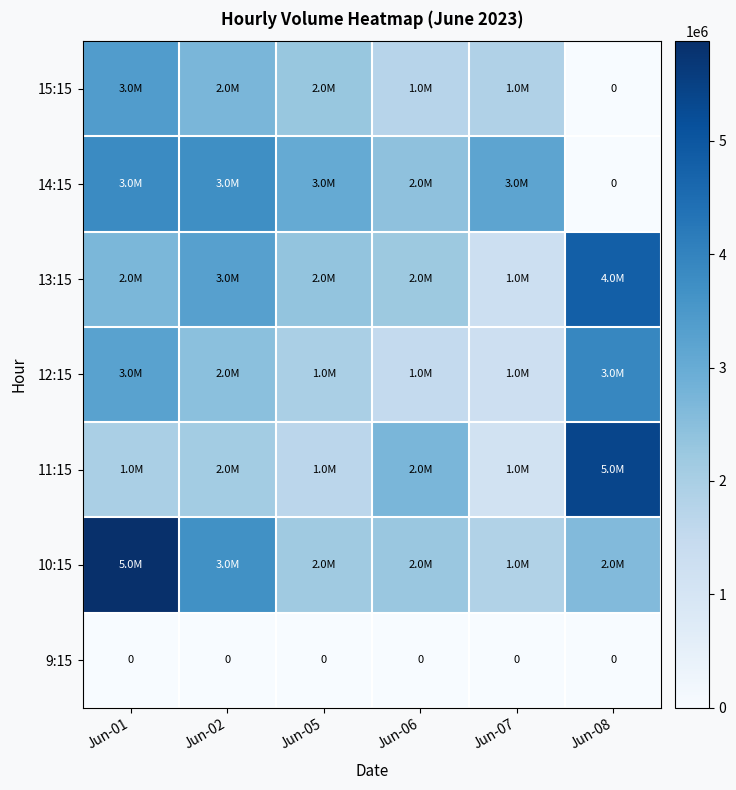

True or false: 9:15 has a value of 0 at Jun-08.

True